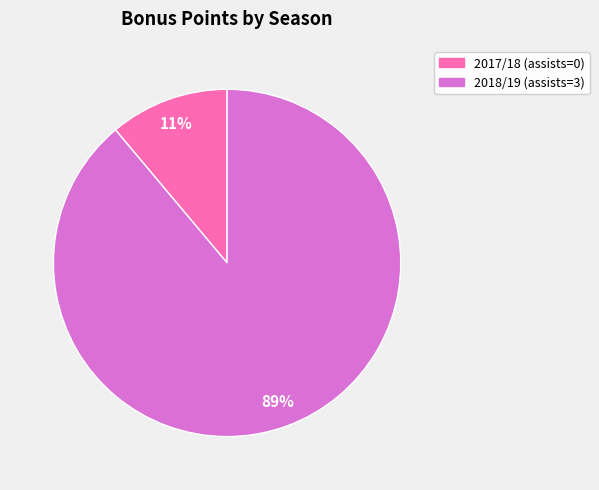

The 2017/18 (assists=0) slice represents 11% of the pie. True or false?

True